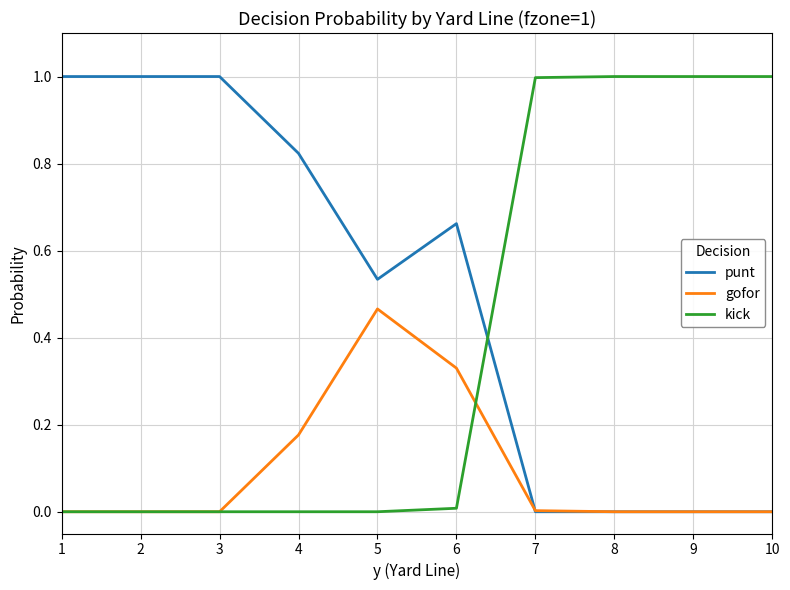

The kick series shows 0.0 at 1. True or false?

True